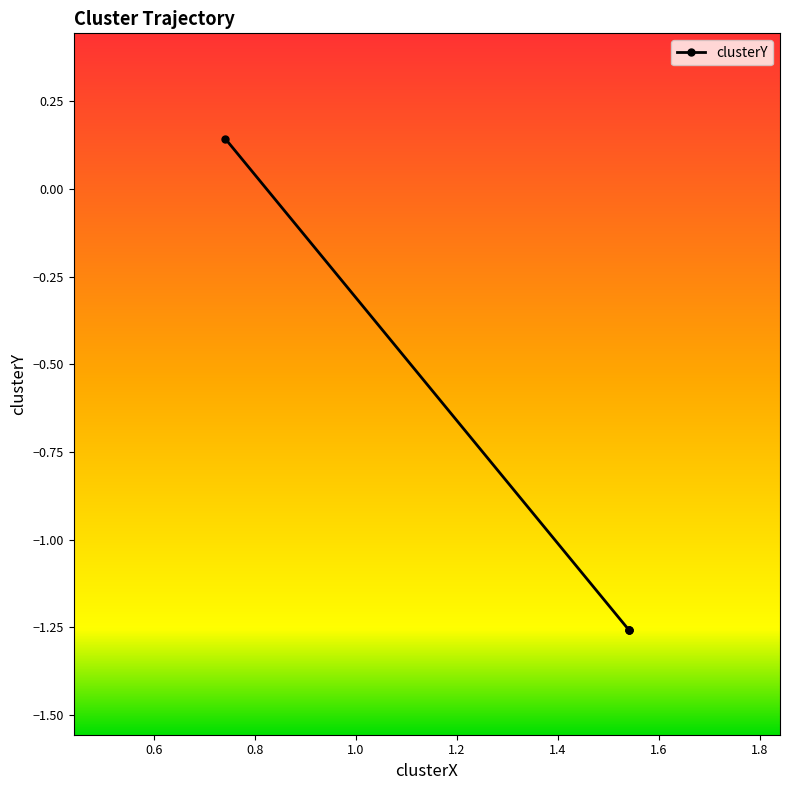

True or false: the data shows -0.5 at 0.6.

False